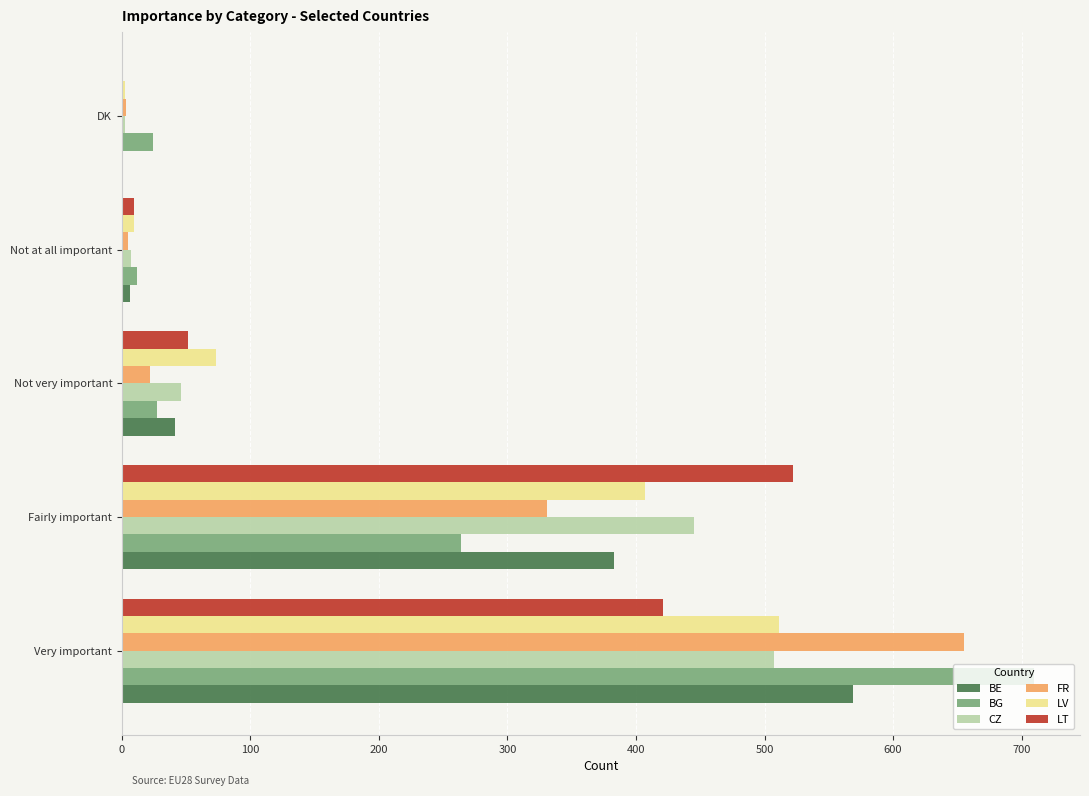

What is the total value across all series at Fairly important?

2352